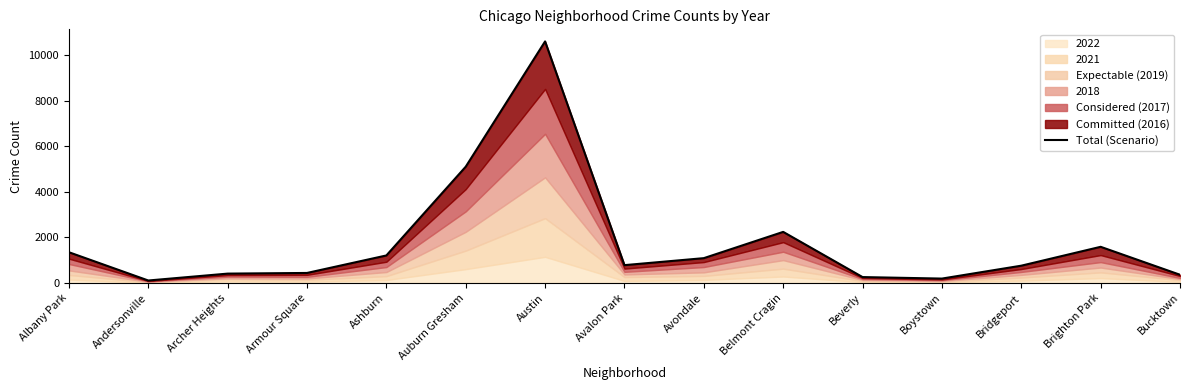

Rank the categories by value from highest to lowest.

Austin, Auburn Gresham, Belmont Cragin, Brighton Park, Albany Park, Ashburn, Avondale, Avalon Park, Bridgeport, Armour Square, Archer Heights, Bucktown, Beverly, Boystown, Andersonville